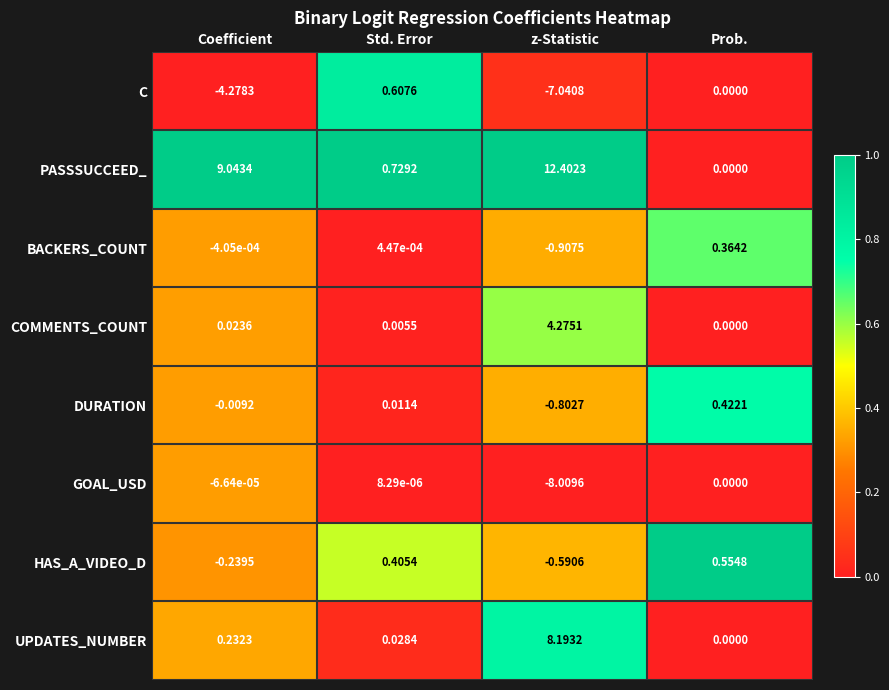

Count the number of categories in the chart.

4